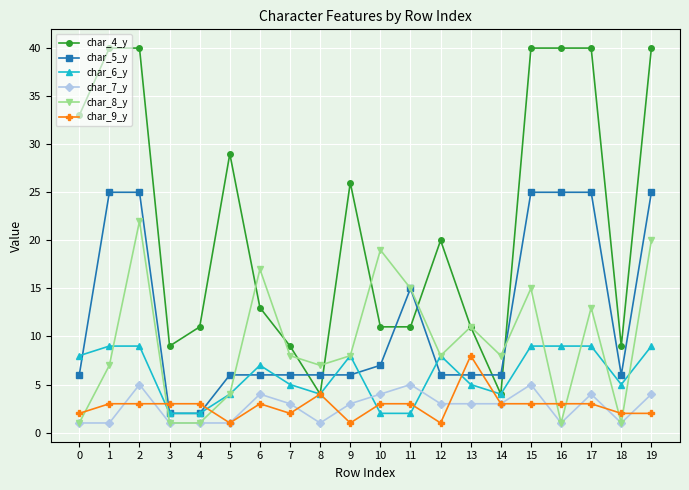

At how many categories does at least one series exceed 28?

8